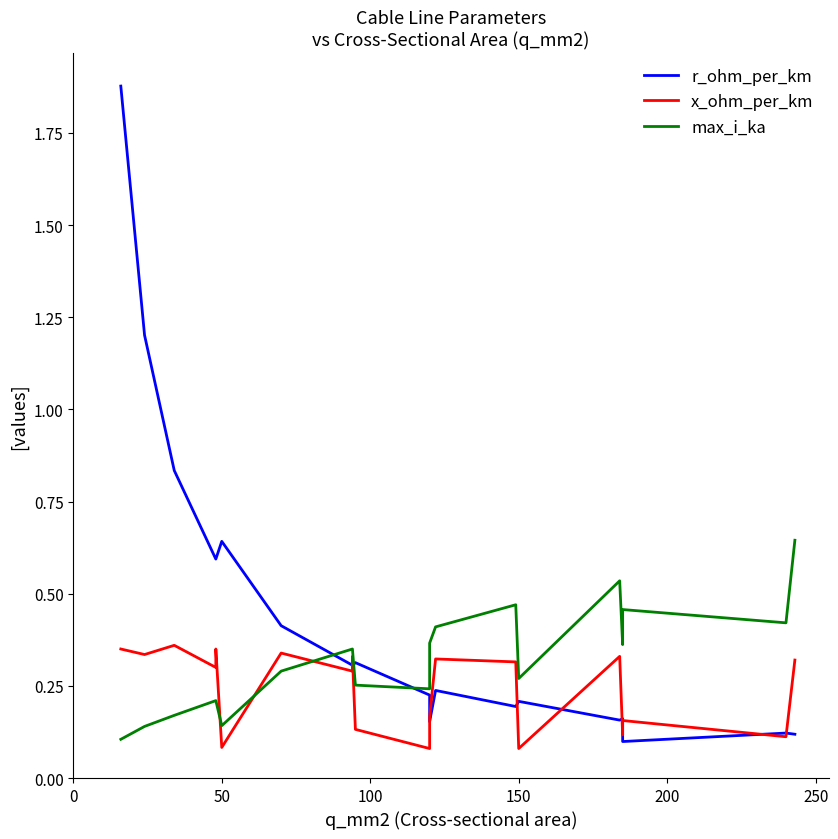

Does the chart have visible grid lines?

No